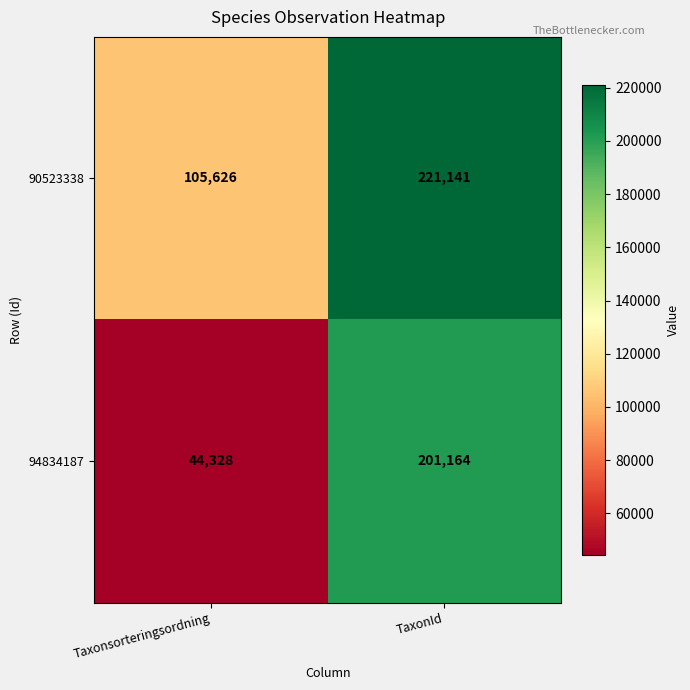

What is the maximum value shown in the chart?

221141